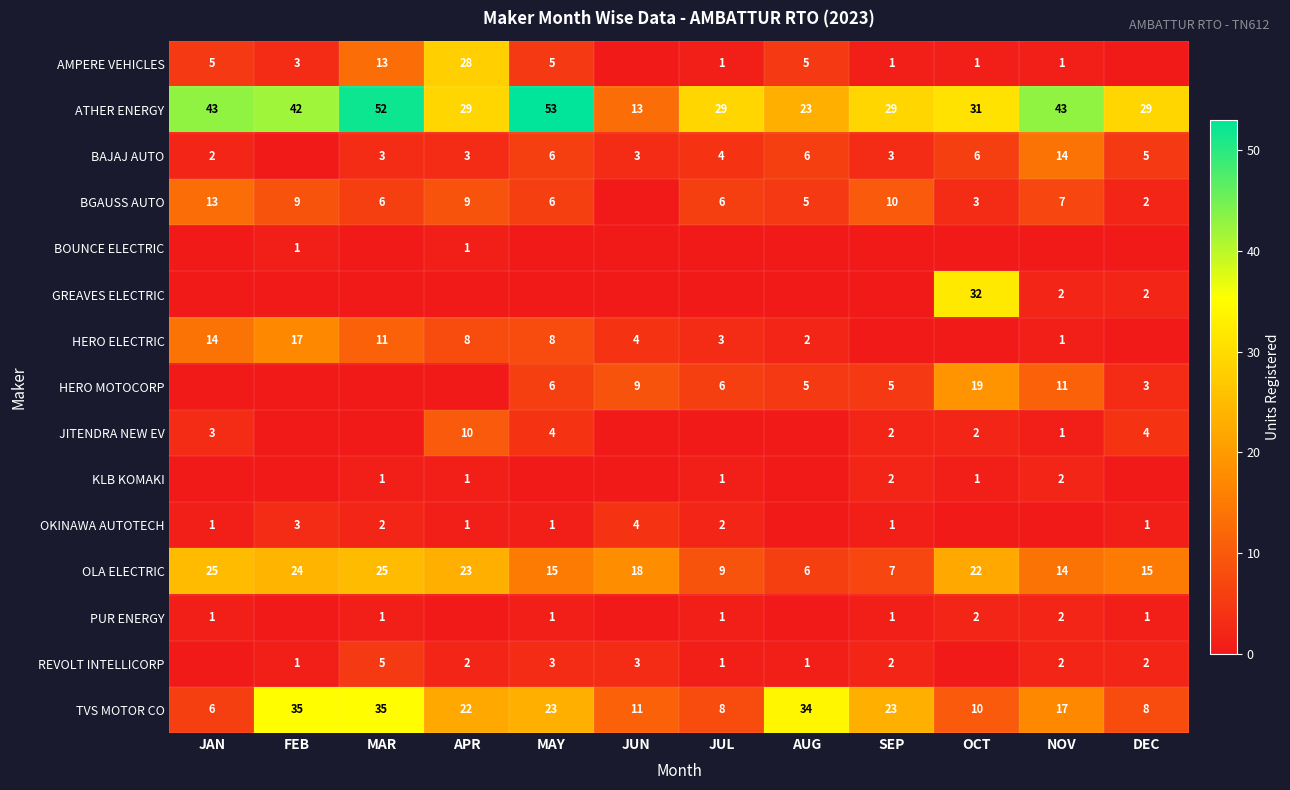

What is the difference between the maximum and second lowest values in the ATHER ENERGY series?

30